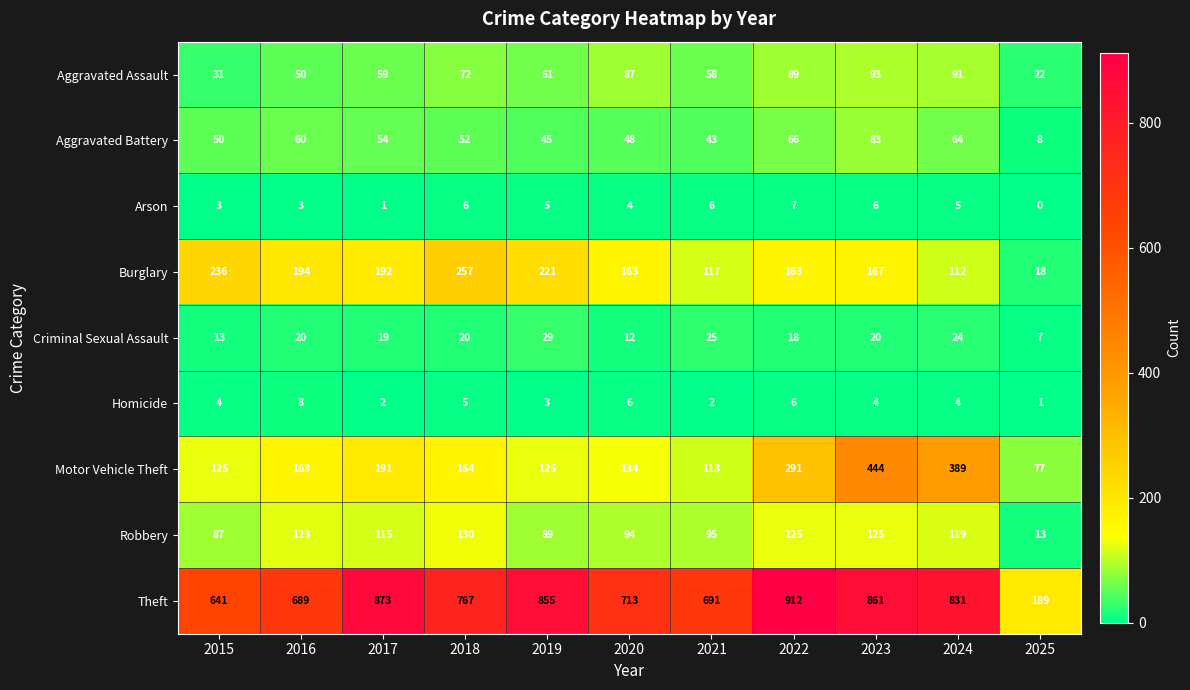

At which label is Motor Vehicle Theft closest to 260?

2022